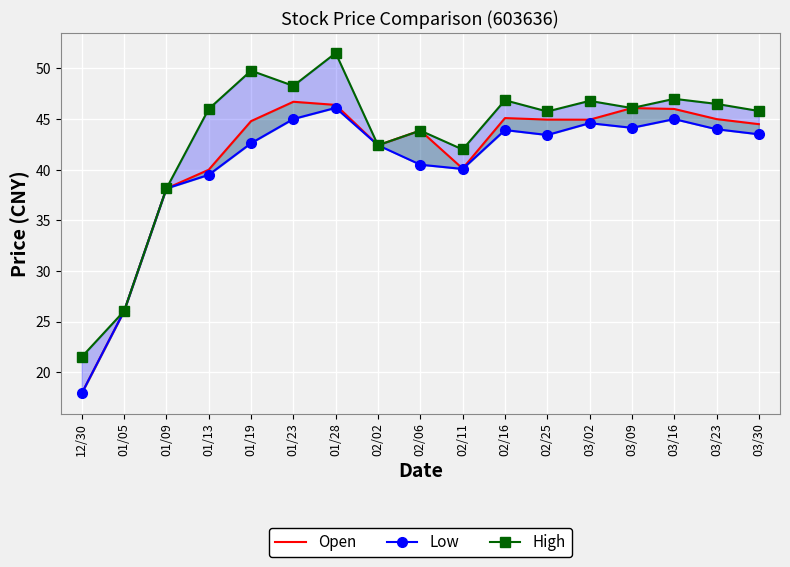

How many series are shown in this chart?

3